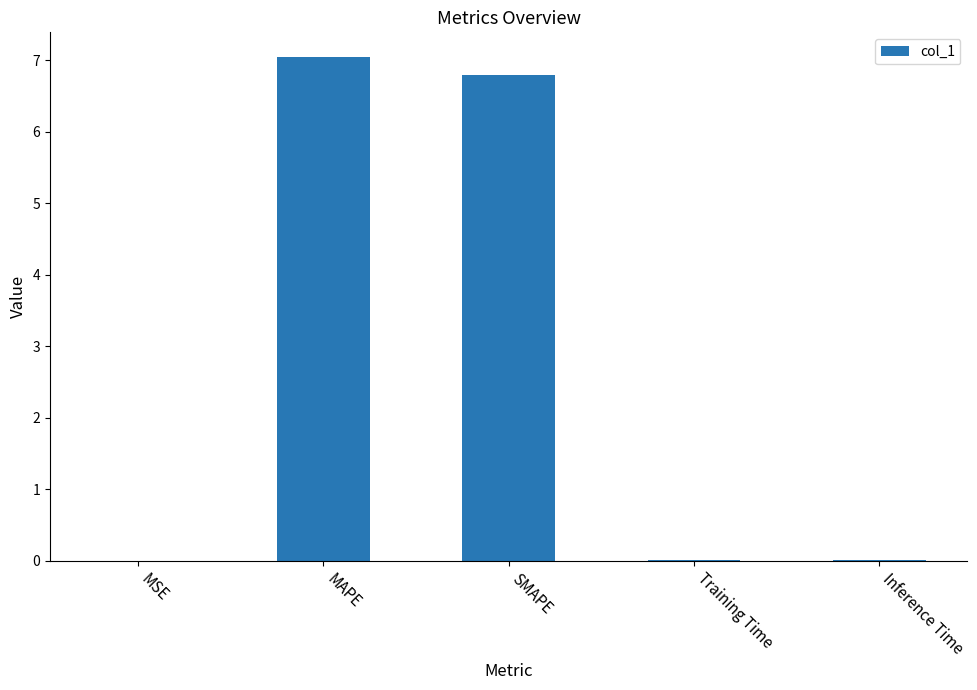

Which has a higher value, Inference Time or SMAPE?

SMAPE